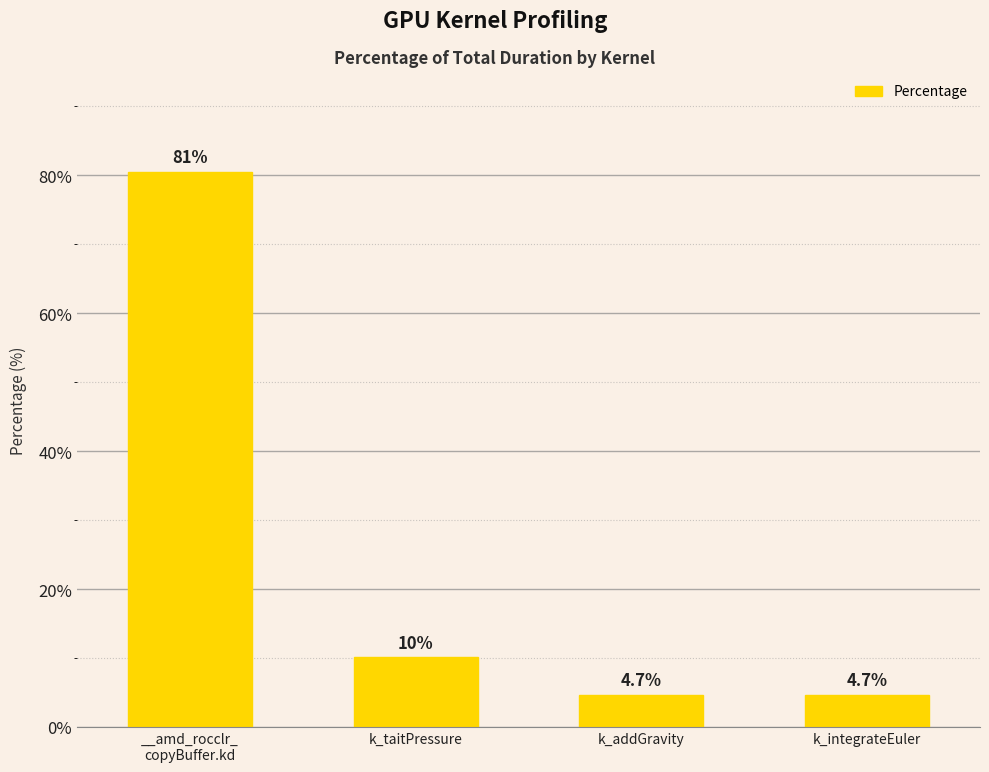

Reading right to left, transcribe all the data shown in this chart.

k_integrateEuler=4.7	k_addGravity=4.7	k_taitPressure=10.1	__amd_rocclr_
copyBuffer.kd=80.5